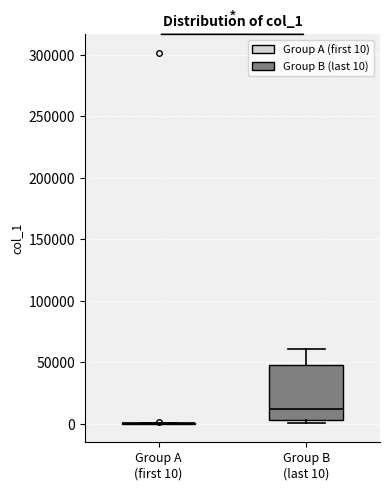

Reading left to right, read every box against the y-axis: the position of its median line, the range the box covers, and the ends of its whiskers. The values are not printed on the chart, so give them approximately, as read against the axis.

Group A (first 10): box collapsed to a line at 0, whiskers 0 to 0
Group B (last 10): median 10000, box 5000 to 50000, whiskers 0 to 60000